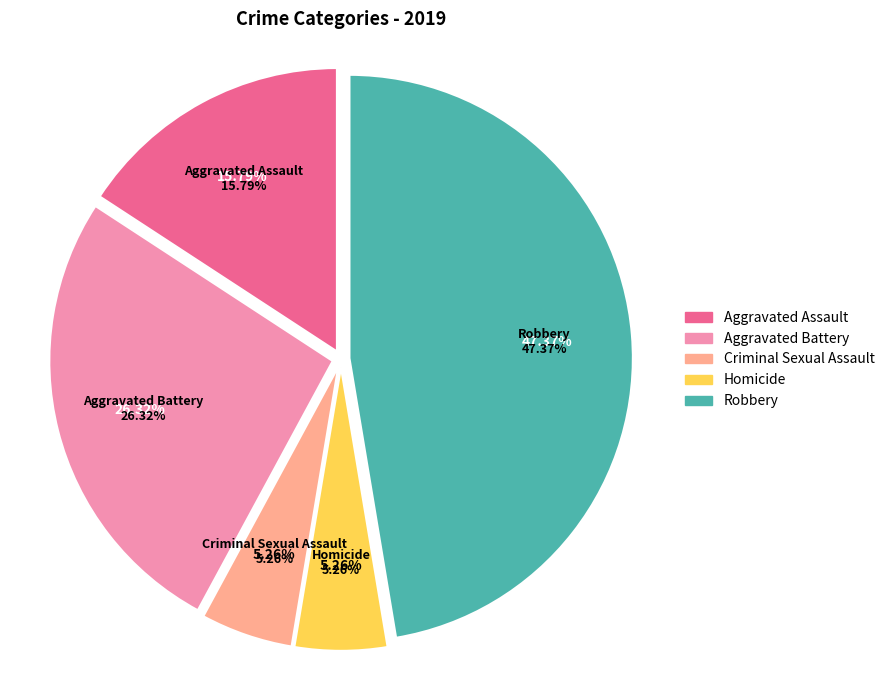

To the nearest percent, what is the difference between the Aggravated Battery and Criminal Sexual Assault slice percentages?

21%